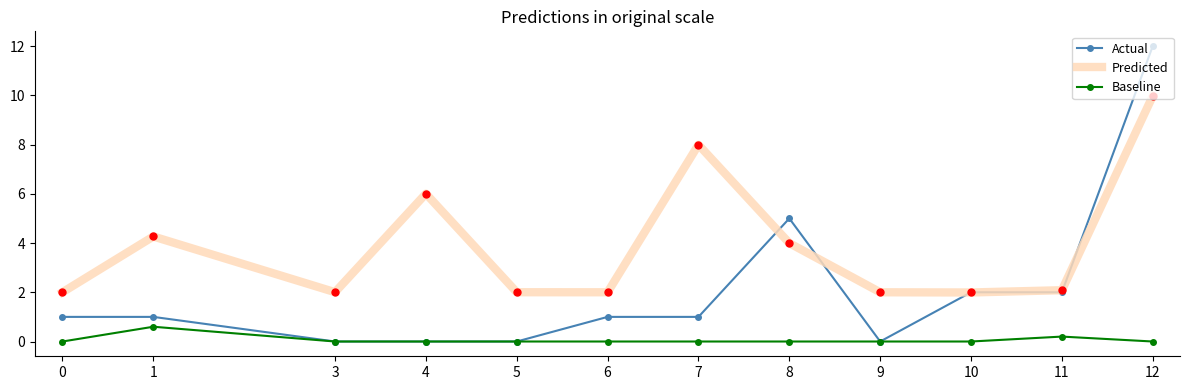

True or false: Predicted and Baseline intersect in this chart.

False